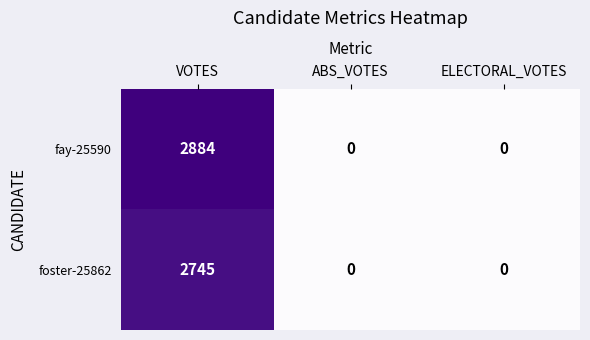

Reading right to left, transcribe all the data shown in this chart.

fay-25590: ELECTORAL_VOTES=0	ABS_VOTES=0	VOTES=2884
foster-25862: ELECTORAL_VOTES=0	ABS_VOTES=0	VOTES=2745